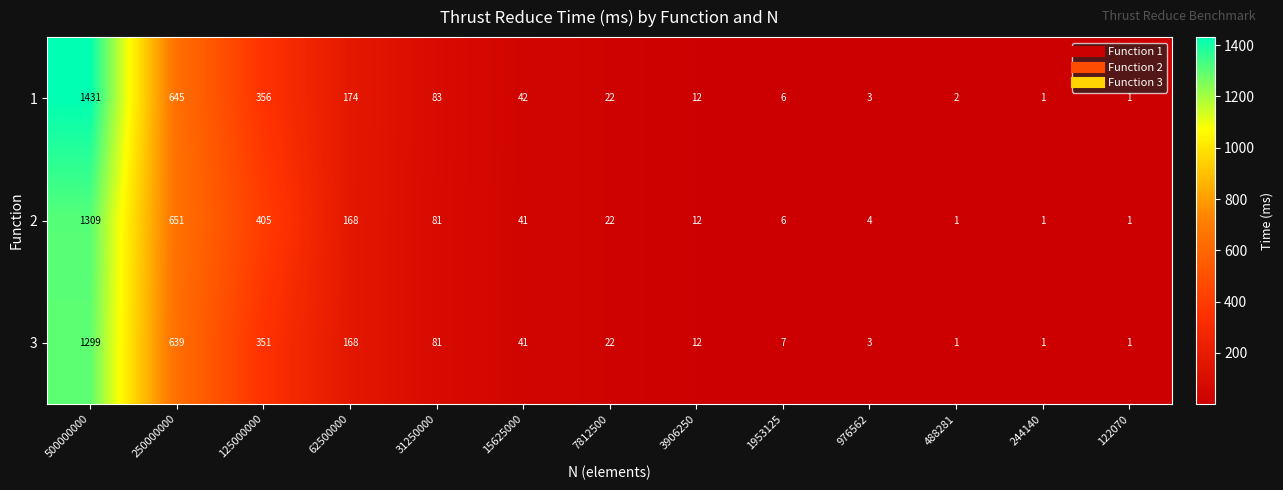

Is it true that 2 equals 2159 at 500000000?

False